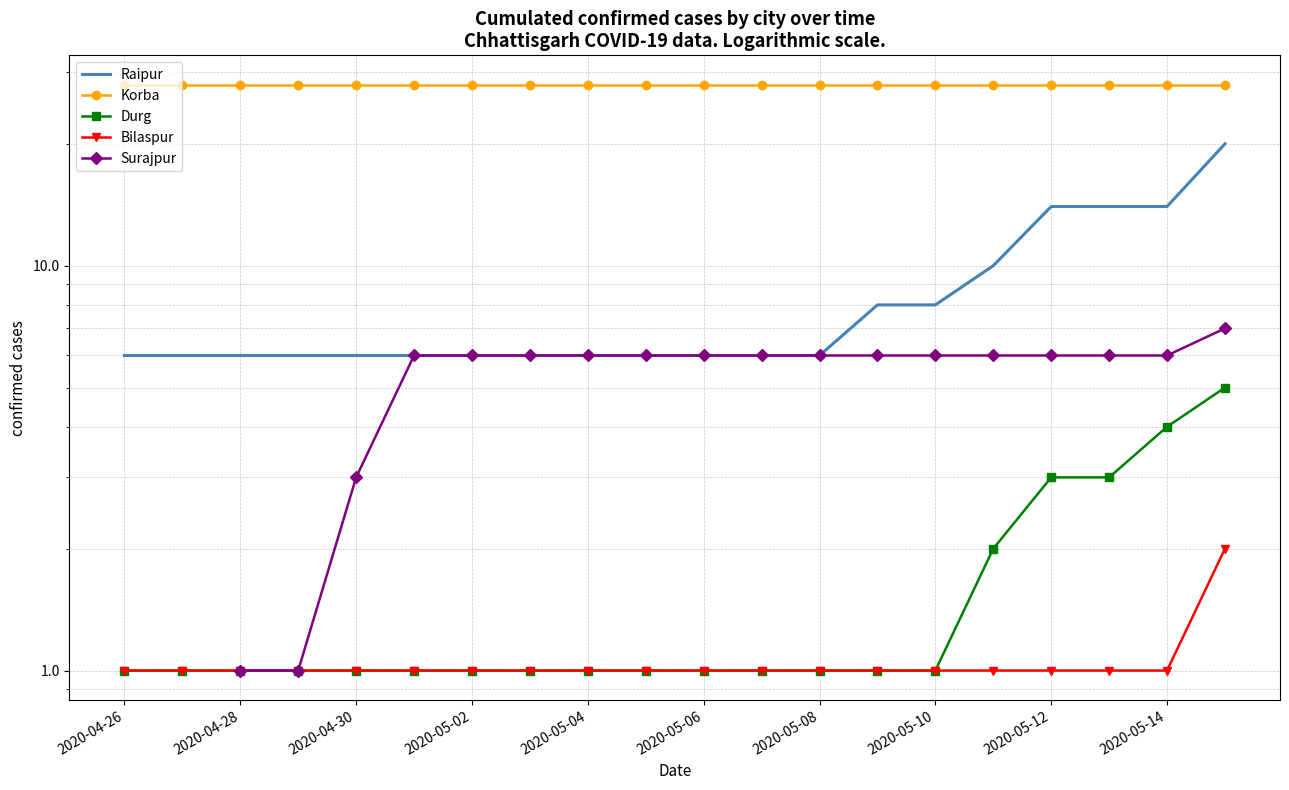

True or false: Surajpur has more than 2 points higher than both neighbors.

False